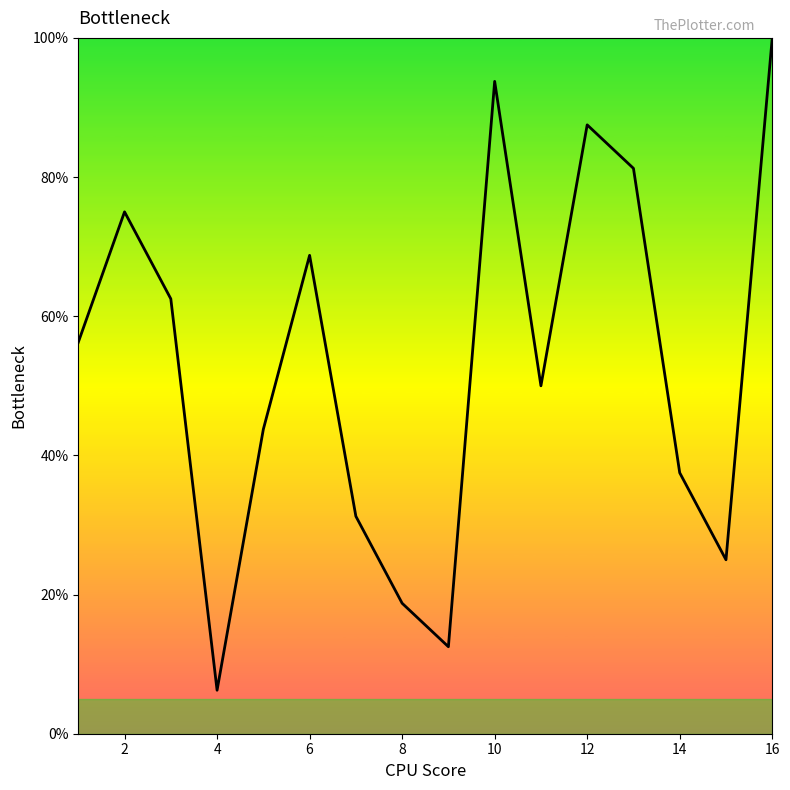

What is the greatest value displayed?

100.0